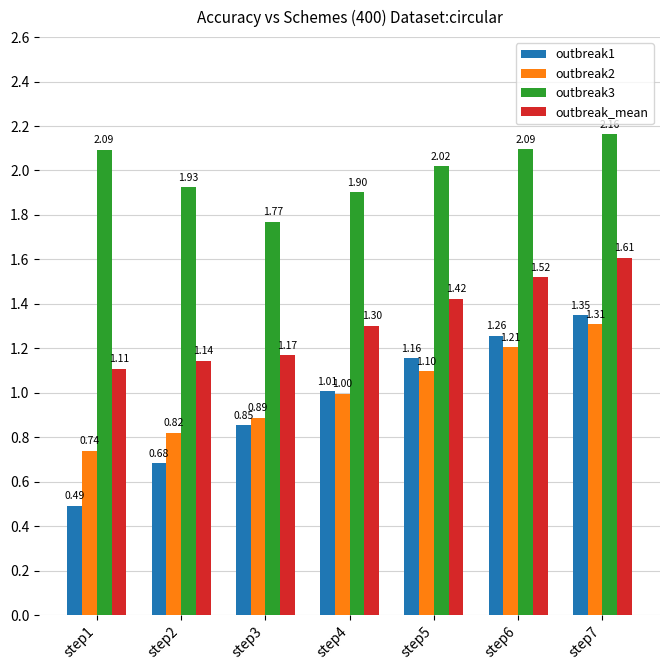

Read the outbreak3 value at step6.

2.1